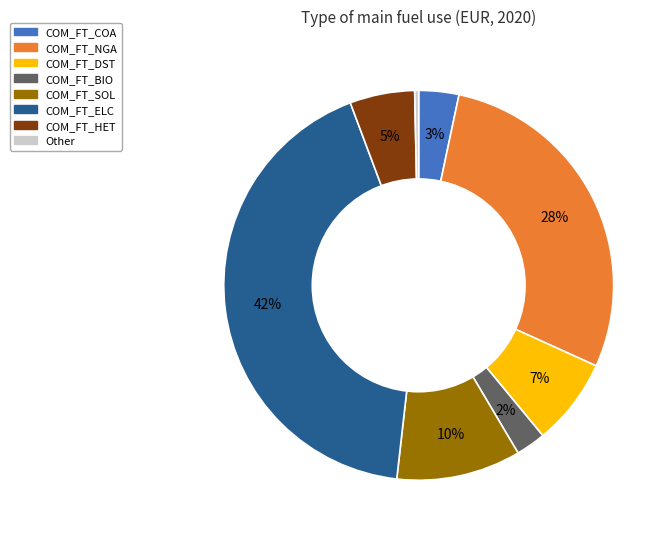

Is there any slice that represents more than half of the pie?

No